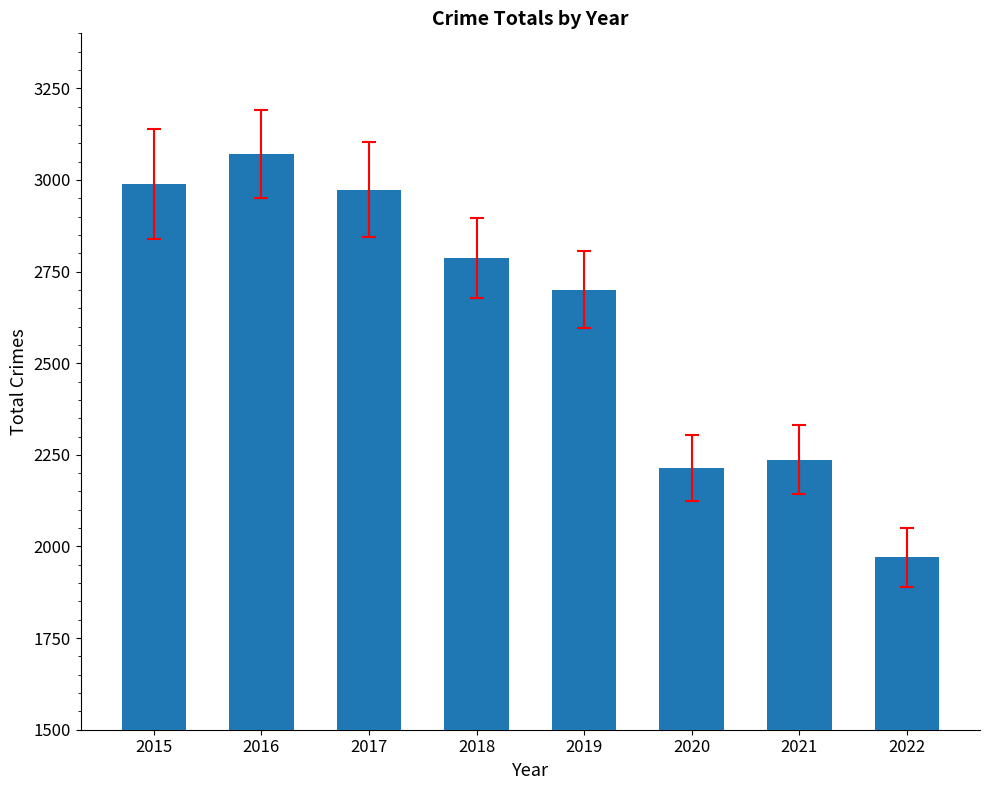

What is the difference between the maximum and minimum values?

1101